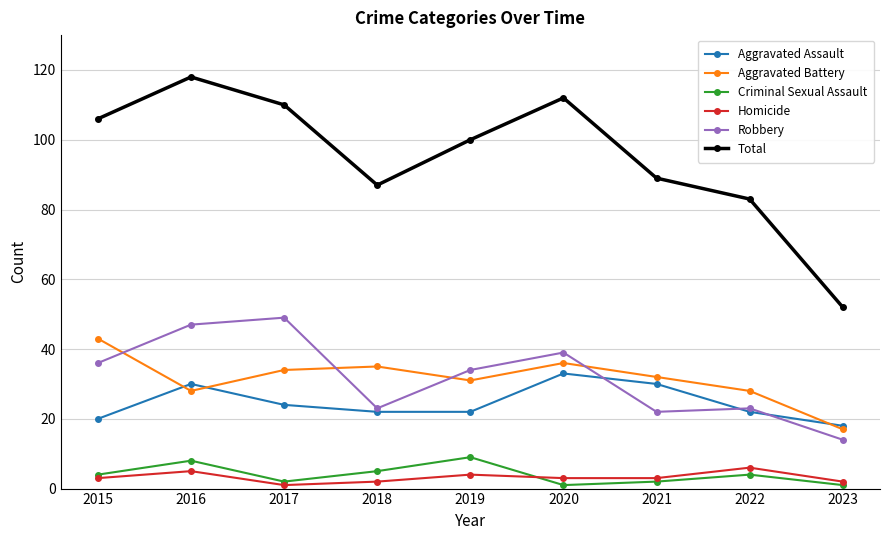

The Aggravated Assault series shows 33 at 2020. True or false?

True